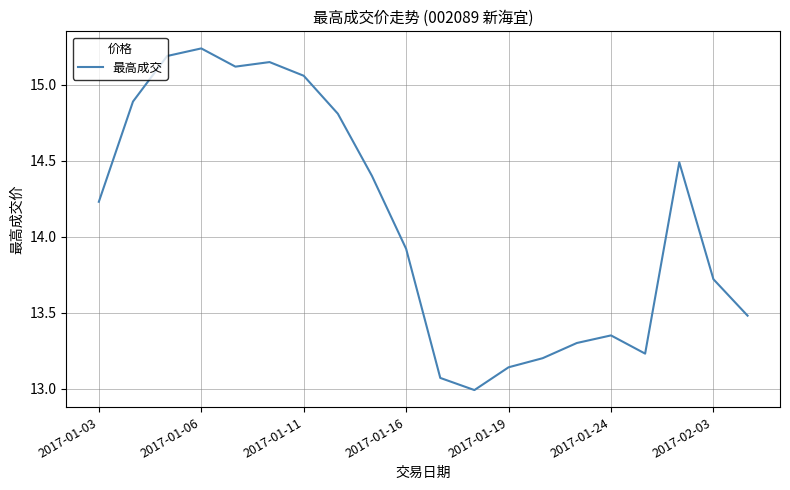

What is the smallest value displayed?

13.0